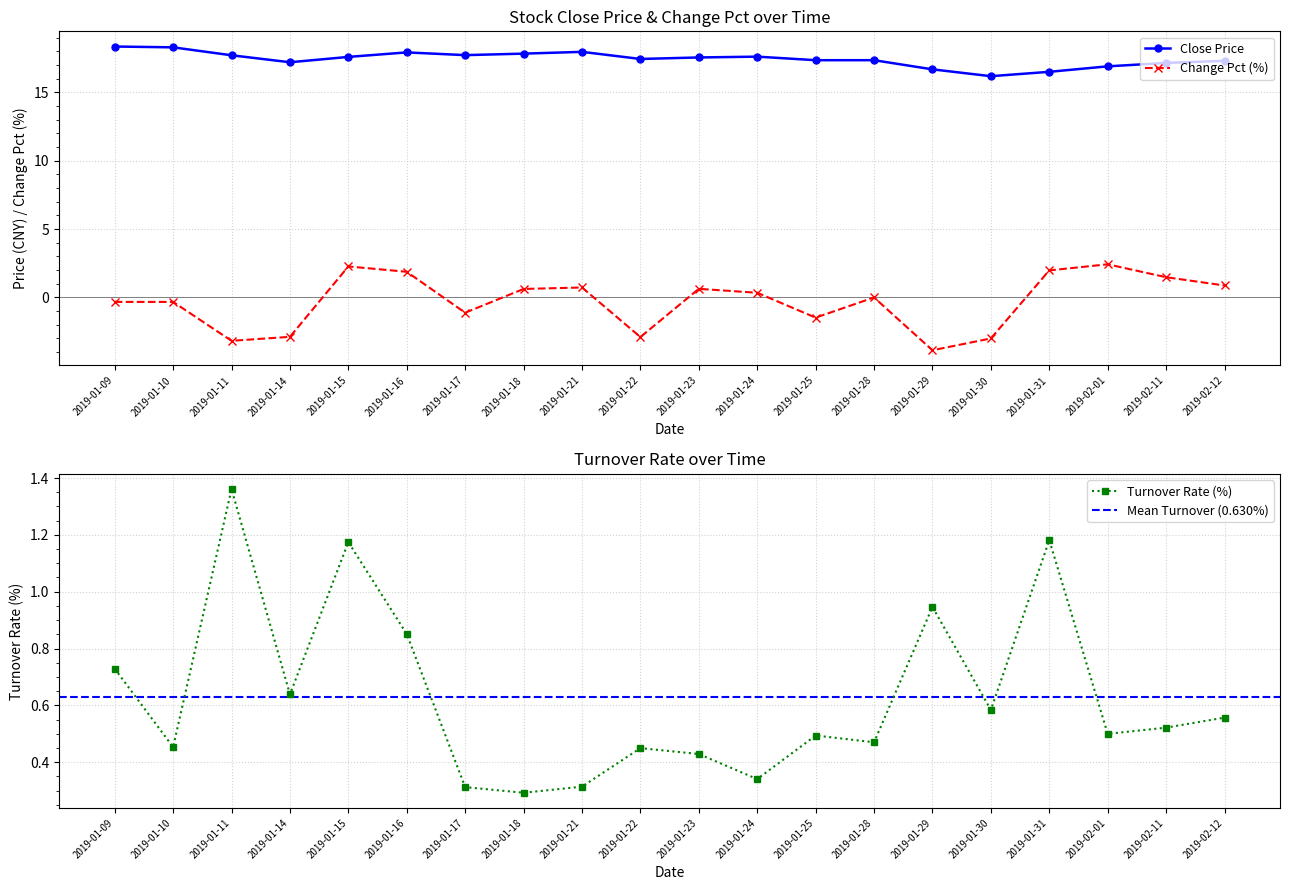

At which category is the sum across all series the highest?

2019-01-15